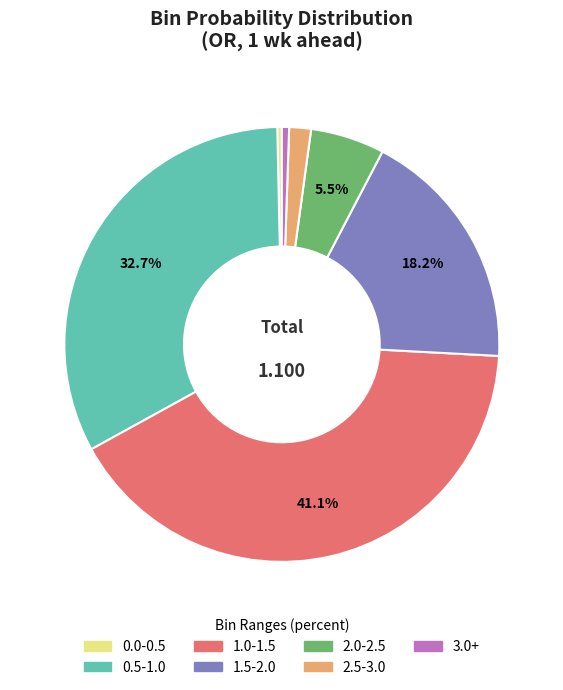

The 0.0-0.5 slice represents 0% of the pie. True or false?

True